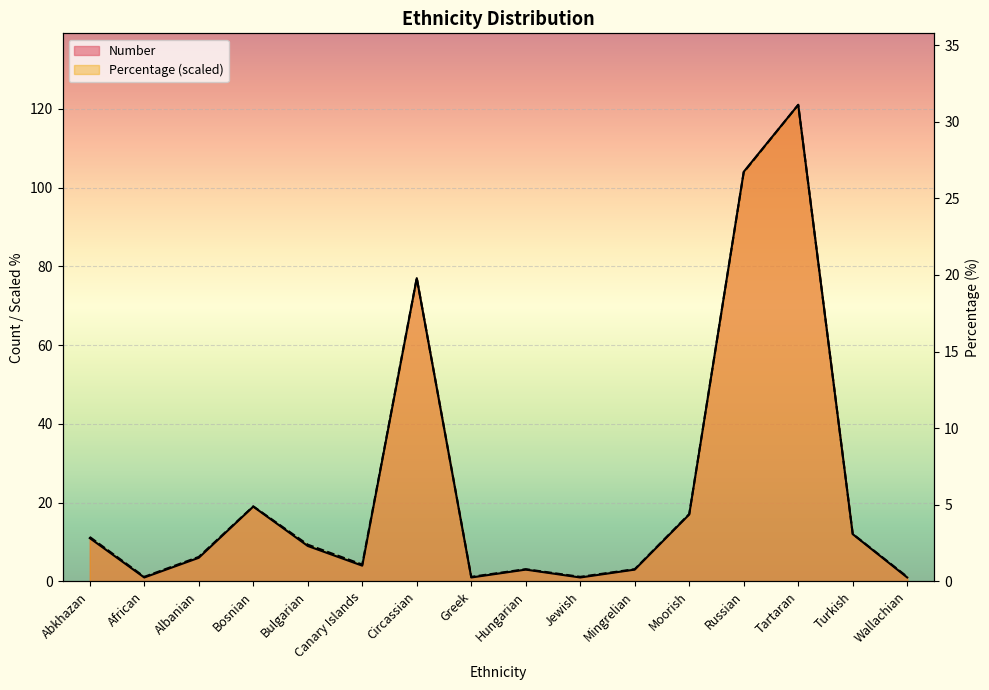

Count the number of data series in this chart.

2